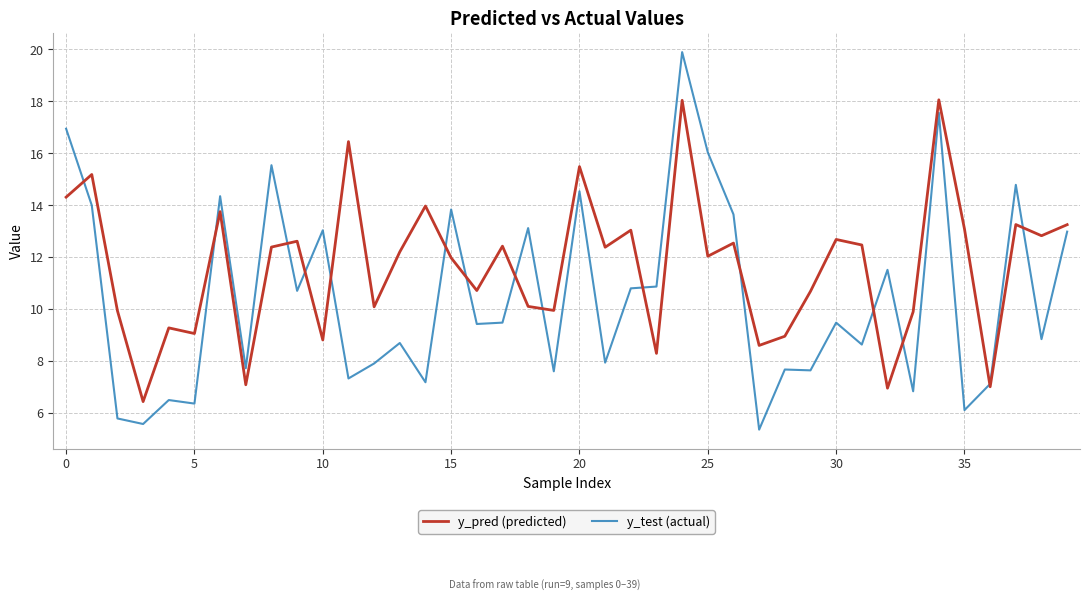

Rank the series by their average value, from lowest to highest.

y_test (actual), y_pred (predicted)